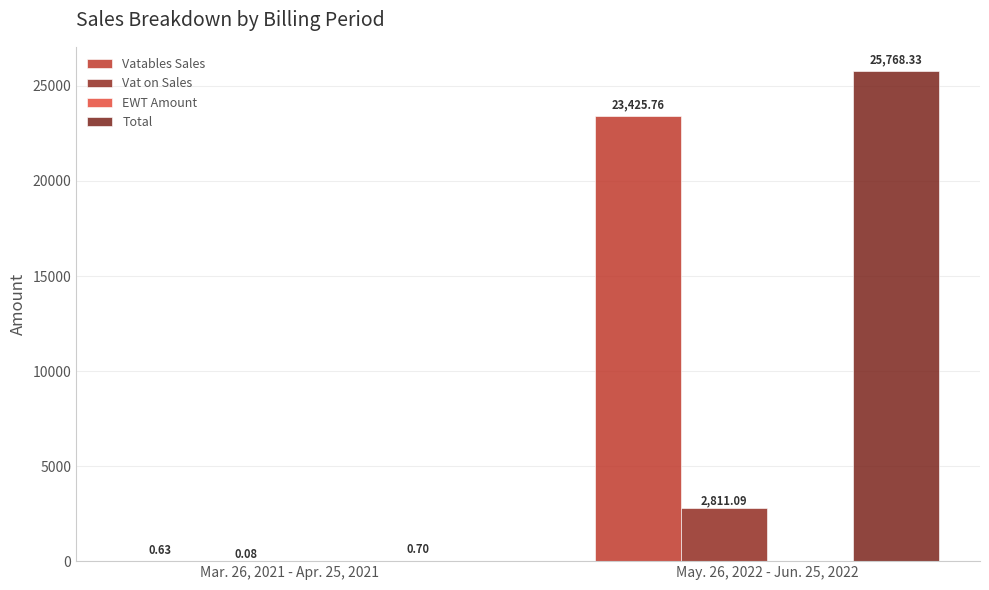

Which series changed the most between Mar. 26, 2021 - Apr. 25, 2021 and May. 26, 2022 - Jun. 25, 2022?

Total